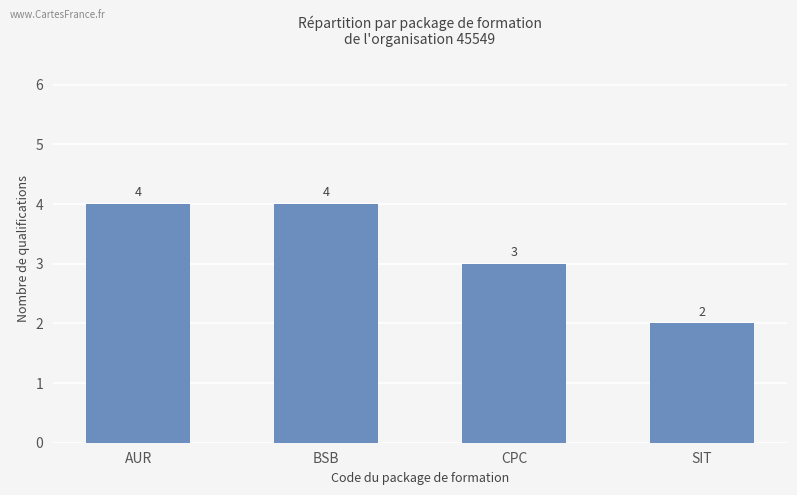

Is it true that the value at CPC is 3?

True